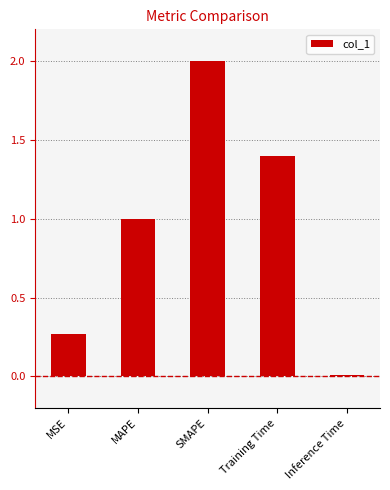

Which has a higher value, Training Time or SMAPE?

SMAPE